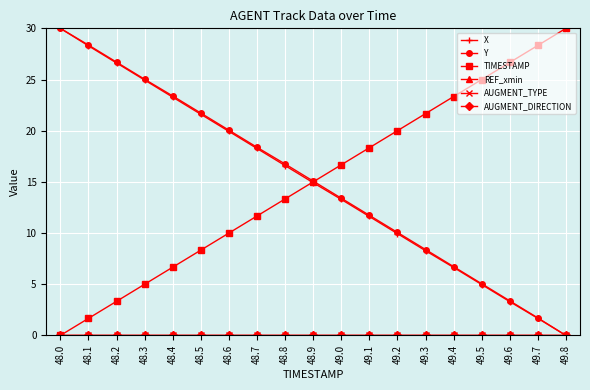

What is the sum of the Y values at 48.1 and 49.4?

35.1